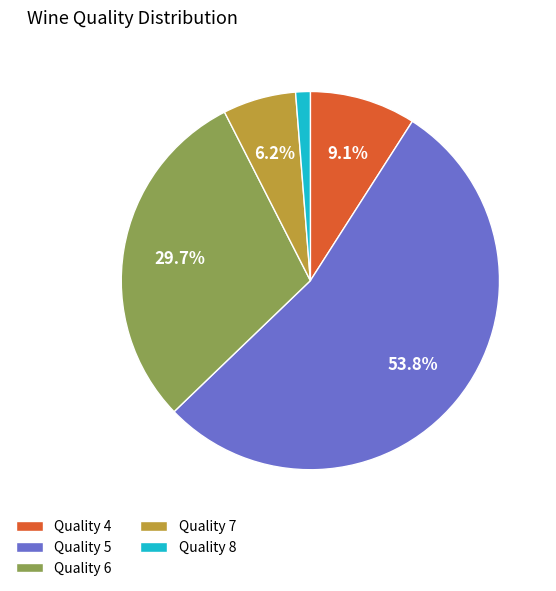

Rank the categories by value from lowest to highest.

Quality 8, Quality 7, Quality 4, Quality 6, Quality 5